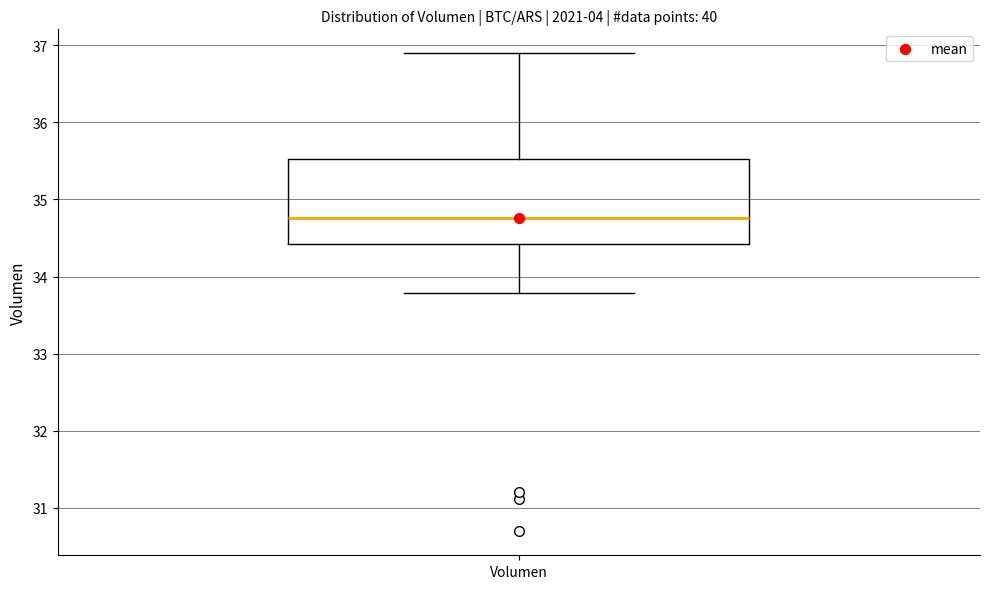

Read this box plot against the y-axis: the position of the median line, the range covered by the box, and the ends of both whiskers. The values are not printed on the chart, so give them approximately, as read against the axis.

median 34.8, box 34.4 to 35.5, whiskers 33.8 to 36.9